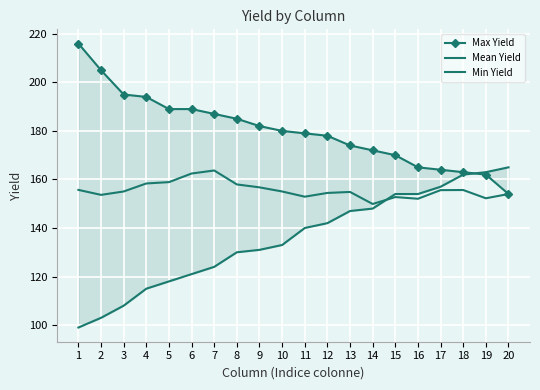

What is the minimum value for Max Yield?

154.0